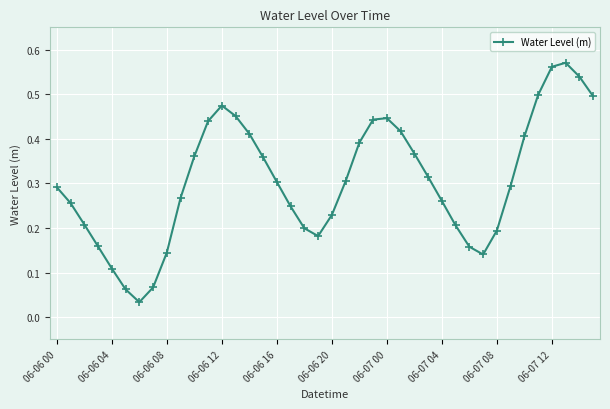

What is the sum of all values?

12.3